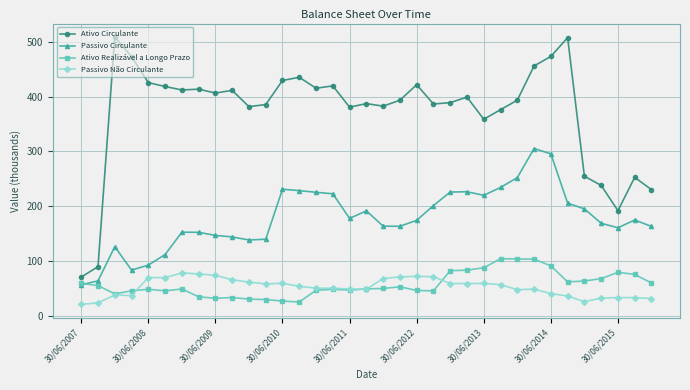

List the series in order of their peak value, lowest first.

Passivo Não Circulante, Ativo Realizável a Longo Prazo, Passivo Circulante, Ativo Circulante